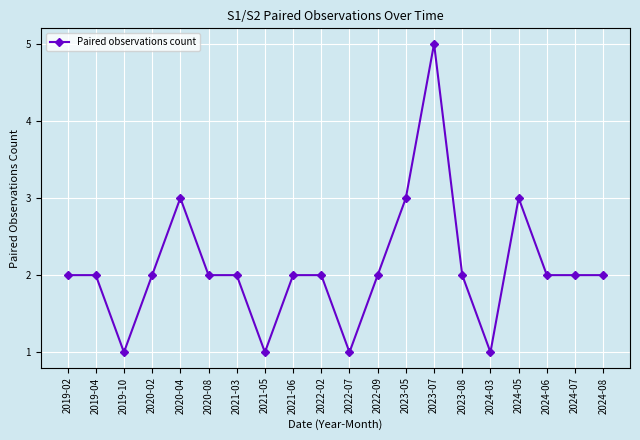

The chart shows a value of 2 at 2024-08. True or false?

True